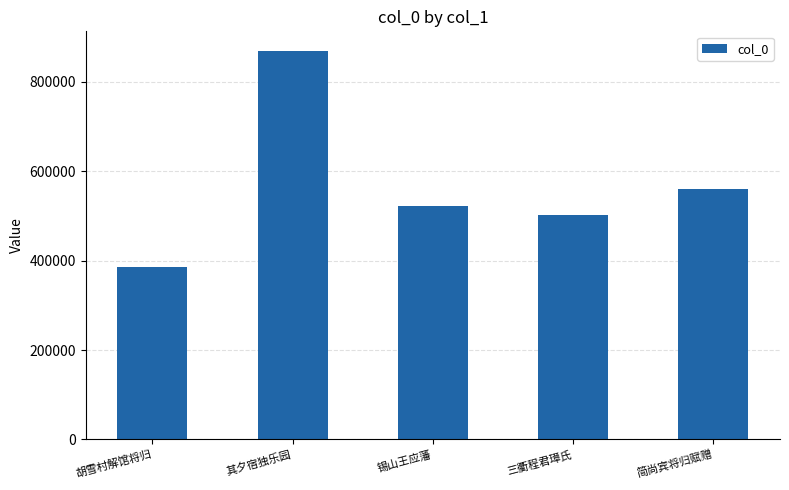

What is the greatest value displayed?

869487